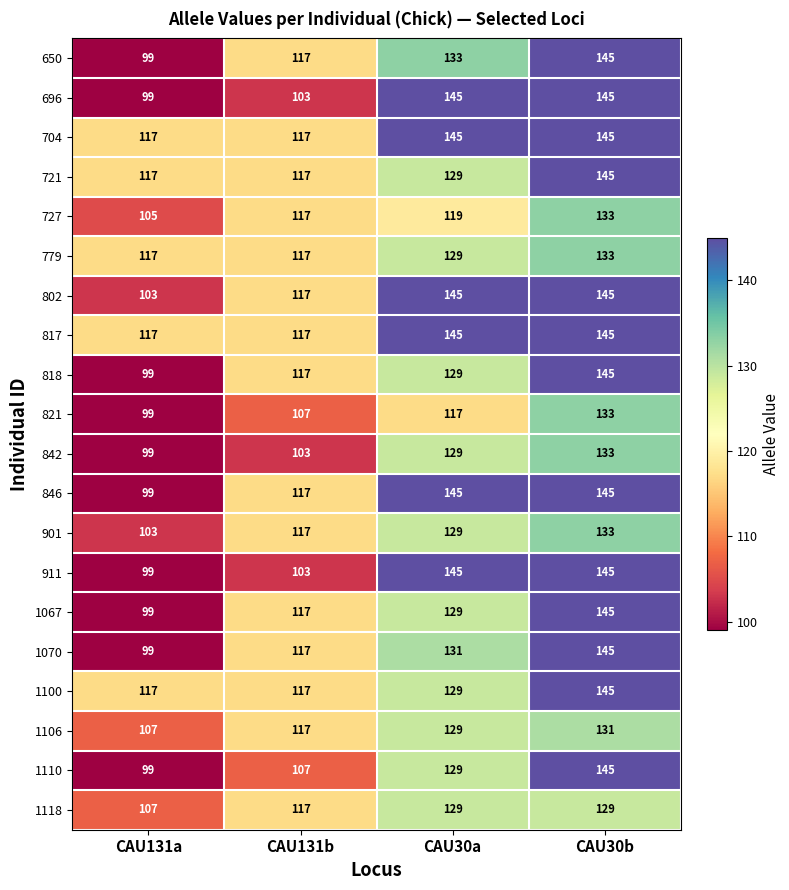

What is the difference between the highest and lowest values at CAU131a?

18